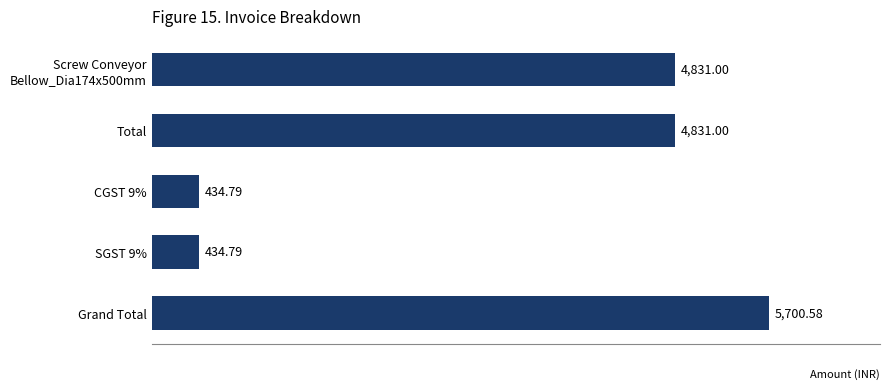

What is the label of the 2nd bar from the top?

Total